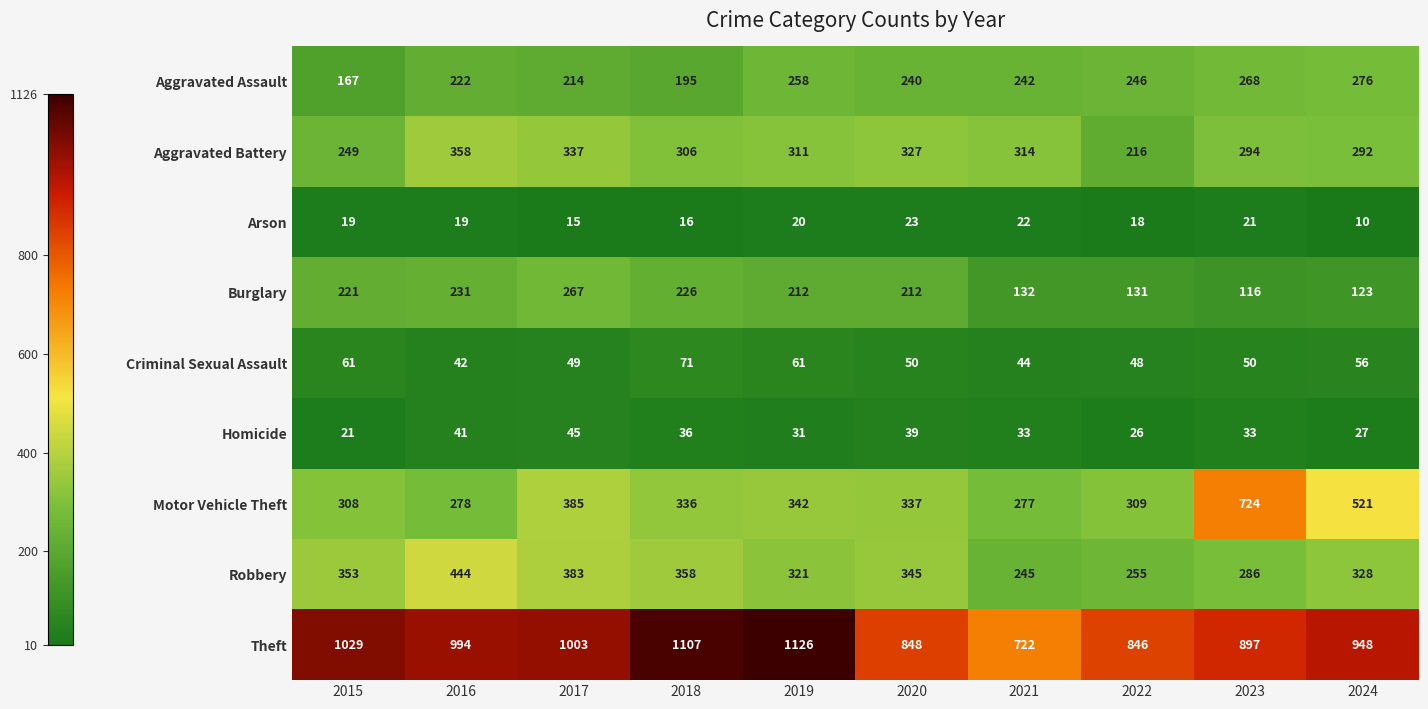

Which category has the lowest value across all series?

2024